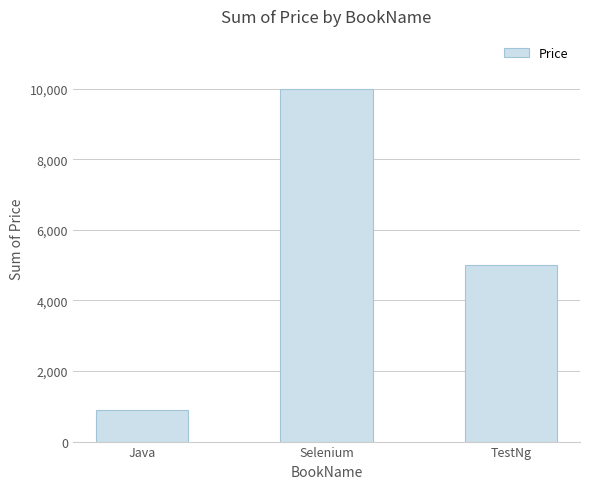

At which category does the chart reach its peak across all series?

Selenium